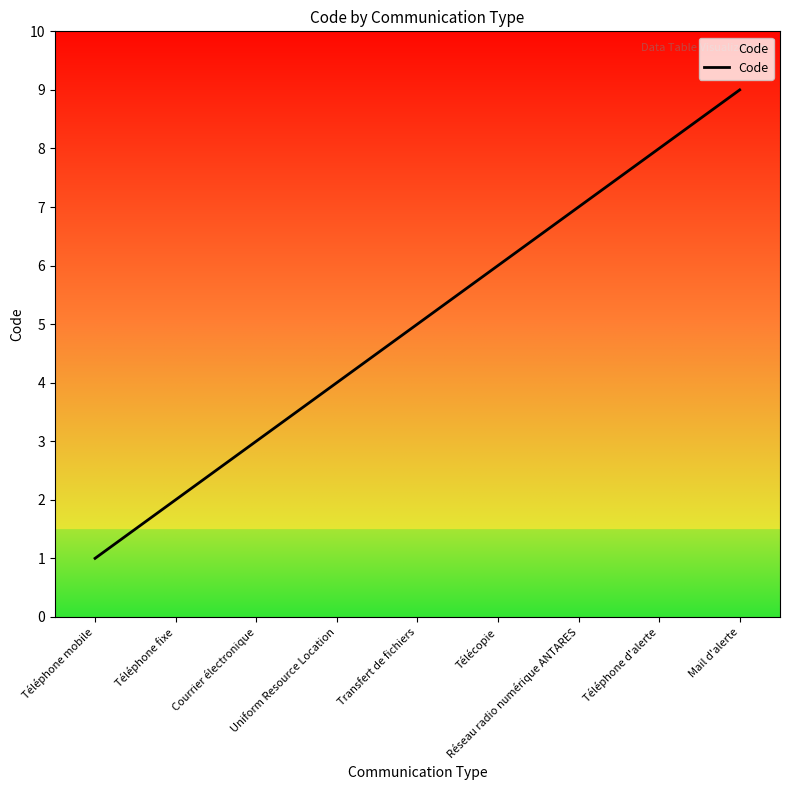

Reading left to right, what are all the values shown in this chart?

1	2	3	4	5	6	7	8	9